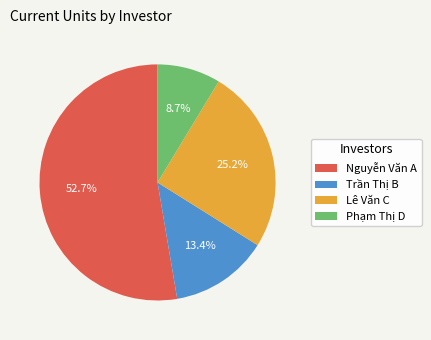

What percentage is NOT represented by Lê Văn C?

74.8%